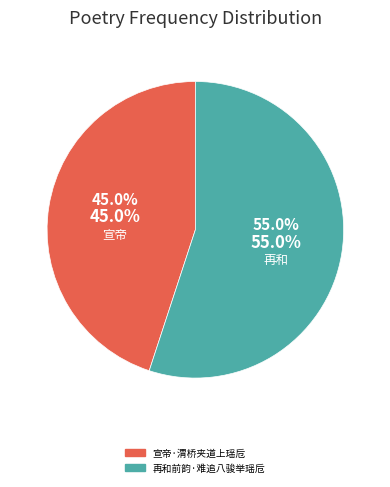

To the nearest percent, what is the difference between the 再和前韵·难追八骏举瑶卮 and 宣帝·渭桥夹道上瑶卮 slice percentages?

10%